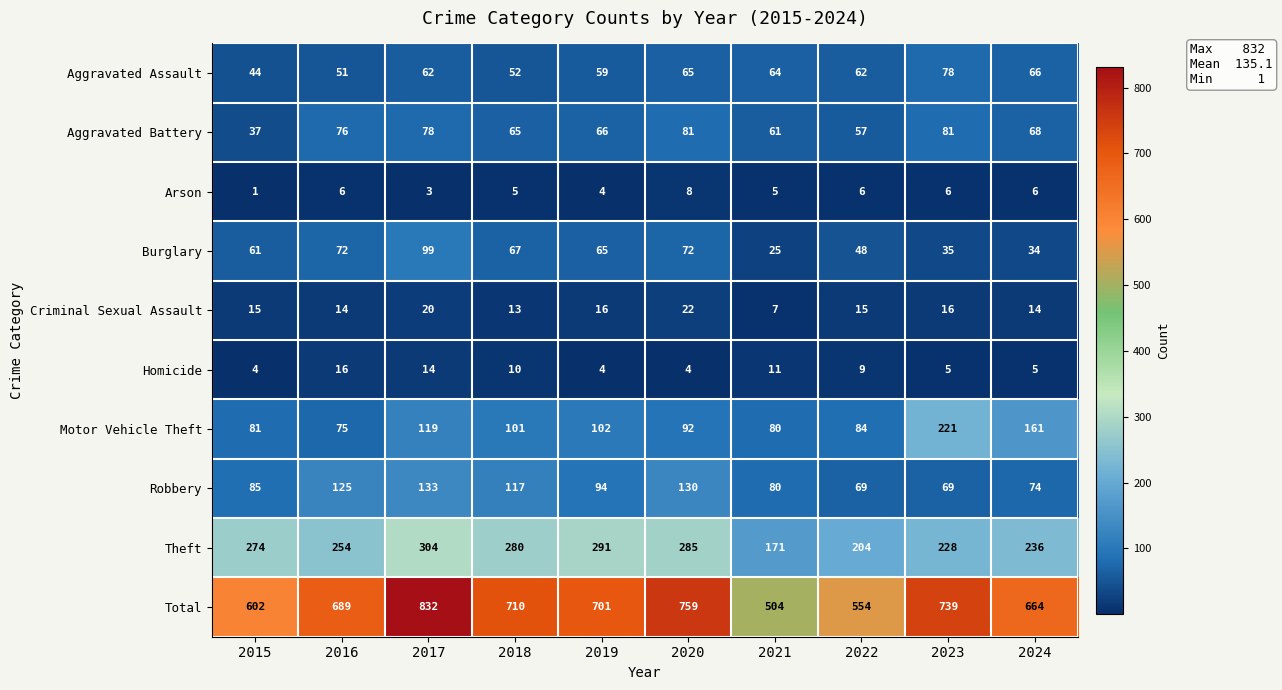

The value of Aggravated Battery at 2015 is 37. True or false?

True